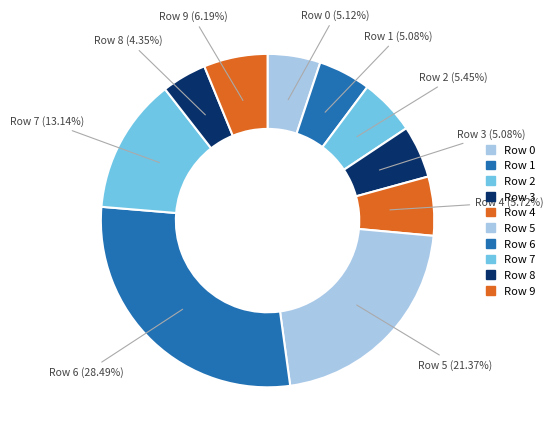

How many segments does this pie chart have?

10